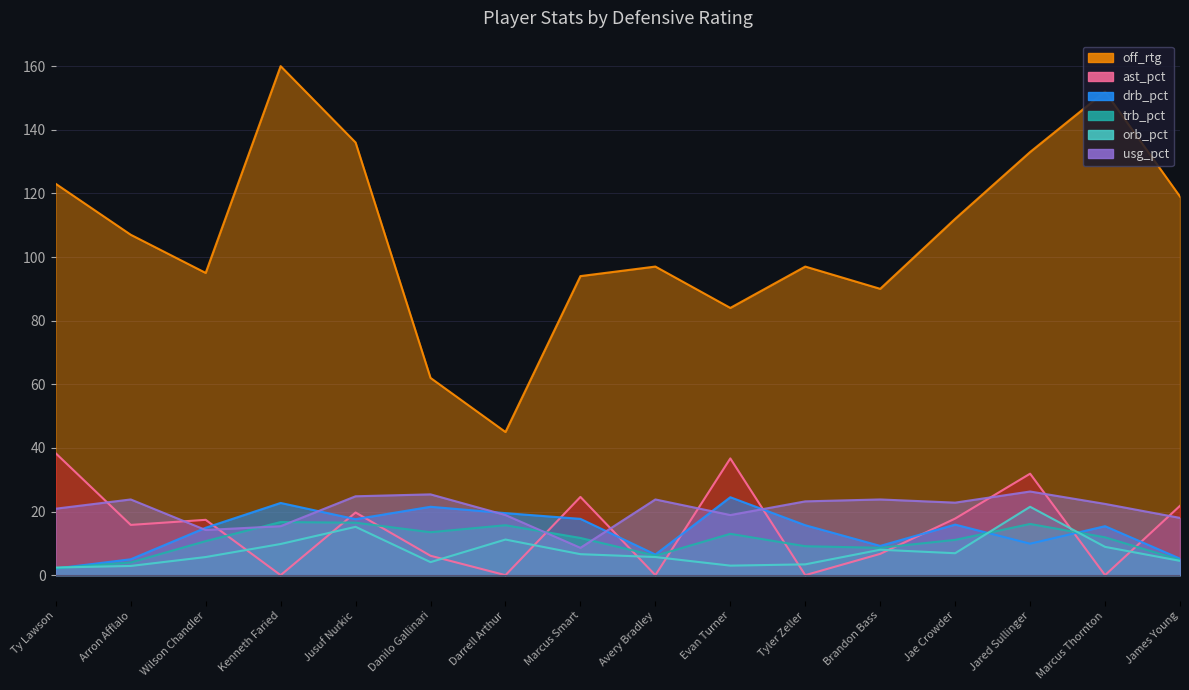

Is the value of off_rtg at Jusuf Nurkic greater than the value of orb_pct at Ty Lawson?

Yes